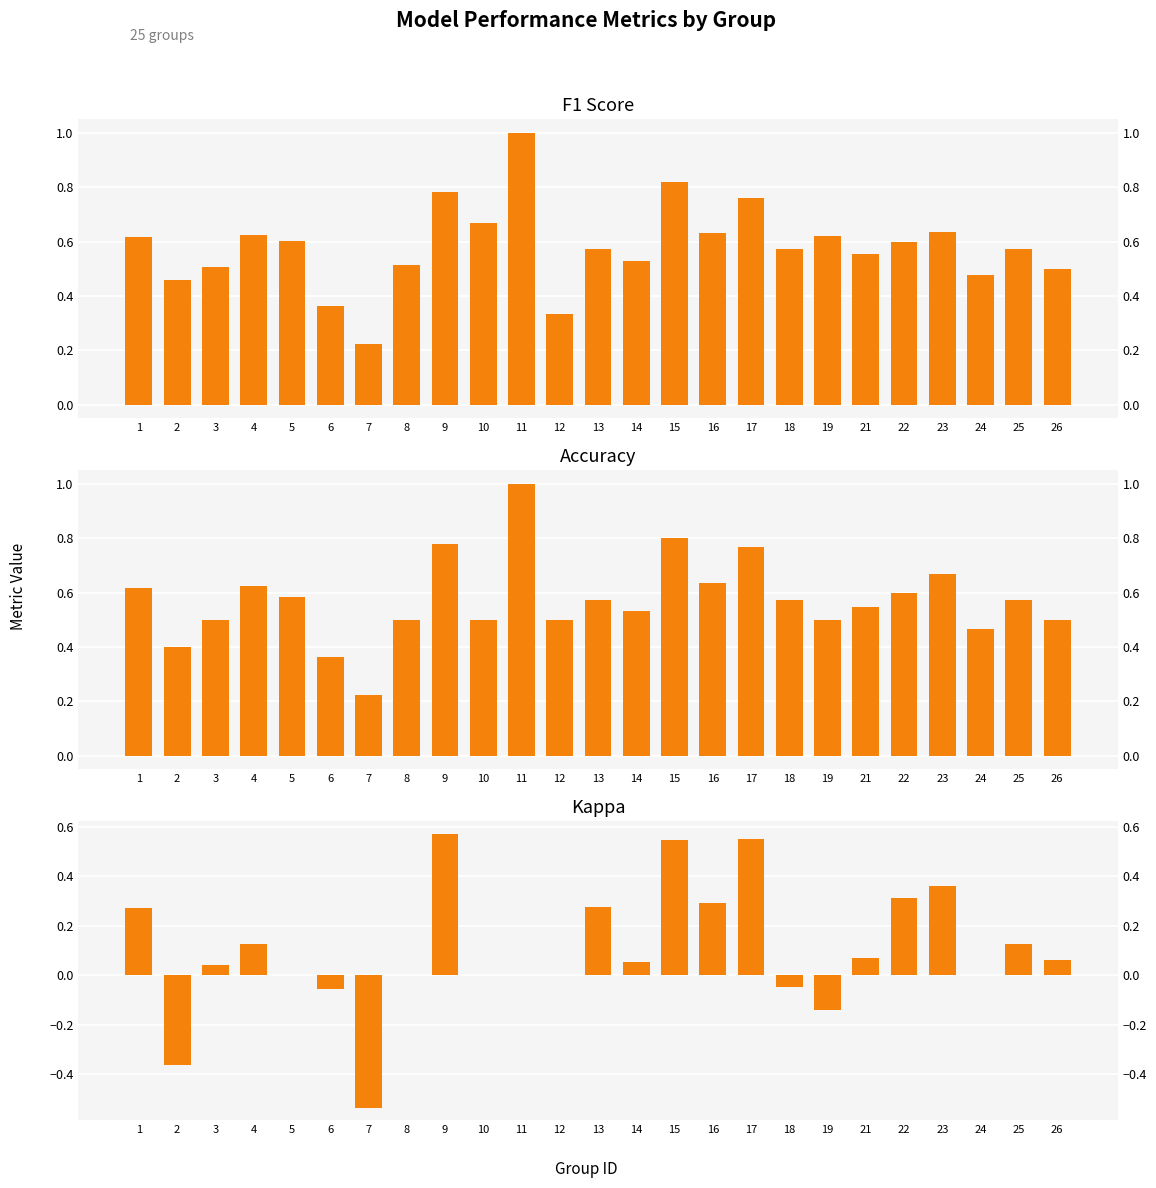

Reading left to right, what are all the values shown in this chart?

f1: 1=0.6	2=0.5	3=0.5	4=0.6	5=0.6	6=0.4	7=0.2	8=0.5	9=0.8	10=0.7	11=1.0	12=0.3	13=0.6	14=0.5	15=0.8	16=0.6	17=0.8	18=0.6	19=0.6	21=0.6	22=0.6	23=0.6	24=0.5	25=0.6	26=0.5
accuracy: 1=0.6	2=0.4	3=0.5	4=0.6	5=0.6	6=0.4	7=0.2	8=0.5	9=0.8	10=0.5	11=1.0	12=0.5	13=0.6	14=0.5	15=0.8	16=0.6	17=0.8	18=0.6	19=0.5	21=0.5	22=0.6	23=0.7	24=0.5	25=0.6	26=0.5
kappa: 1=0.3	2=-0.4	3=0.0	4=0.1	5=0.0	6=-0.1	7=-0.5	8=0.0	9=0.6	10=0.0	11=0.0	12=0.0	13=0.3	14=0.1	15=0.5	16=0.3	17=0.6	18=-0.1	19=-0.1	21=0.1	22=0.3	23=0.4	24=0.0	25=0.1	26=0.1